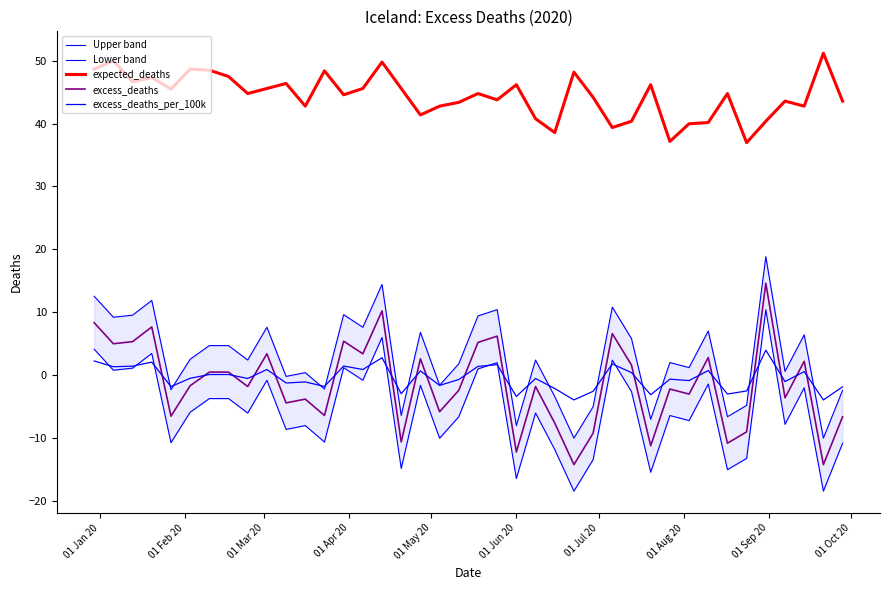

Reading right to left, transcribe all the data shown in this chart.

Upper band: -2.4	-10.0	6.4	0.6	18.8	-4.8	-6.6	7.0	1.2	2.0	-7.0	5.8	10.8	-5.0	-10.0	-3.4	2.4	-8.0	10.4	9.4	1.8	-1.6	6.8	-6.4	14.4	7.6	9.6	-2.2	0.4	-0.2	7.6	2.4	4.7	4.7	2.6	-2.3	11.9	9.6	9.2	12.6
Lower band: -10.8	-18.4	-2.0	-7.8	10.4	-13.2	-15.0	-1.4	-7.2	-6.4	-15.4	-2.6	2.4	-13.4	-18.4	-11.8	-6.0	-16.4	2.0	1.0	-6.6	-10.0	-1.6	-14.8	6.0	-0.8	1.2	-10.6	-8.0	-8.6	-0.8	-6.0	-3.7	-3.7	-5.8	-10.7	3.5	1.2	0.8	4.2
expected_deaths: 43.6	51.2	42.8	43.6	40.4	37.0	44.8	40.2	40.0	37.2	46.2	40.4	39.4	44.2	48.2	38.6	40.8	46.2	43.8	44.8	43.4	42.8	41.4	45.6	49.8	45.6	44.6	48.4	42.8	46.4	45.6	44.8	47.5	48.5	48.6	45.5	47.3	46.6	50.0	48.6
excess_deaths: -6.6	-14.2	2.2	-3.6	14.6	-9.0	-10.8	2.8	-3.0	-2.2	-11.2	1.6	6.6	-9.2	-14.2	-7.6	-1.8	-12.2	6.2	5.2	-2.4	-5.8	2.6	-10.6	10.2	3.4	5.4	-6.4	-3.8	-4.4	3.4	-1.8	0.5	0.5	-1.6	-6.5	7.7	5.4	5.0	8.4
excess_deaths_per_100k: -1.8	-3.9	0.6	-1.0	4.0	-2.5	-3.0	0.8	-0.8	-0.6	-3.1	0.5	1.8	-2.5	-3.9	-2.1	-0.5	-3.3	1.7	1.4	-0.6	-1.6	0.7	-2.9	2.8	0.9	1.5	-1.7	-1.0	-1.2	0.9	-0.5	0.1	0.1	-0.4	-1.8	2.1	1.5	1.4	2.3